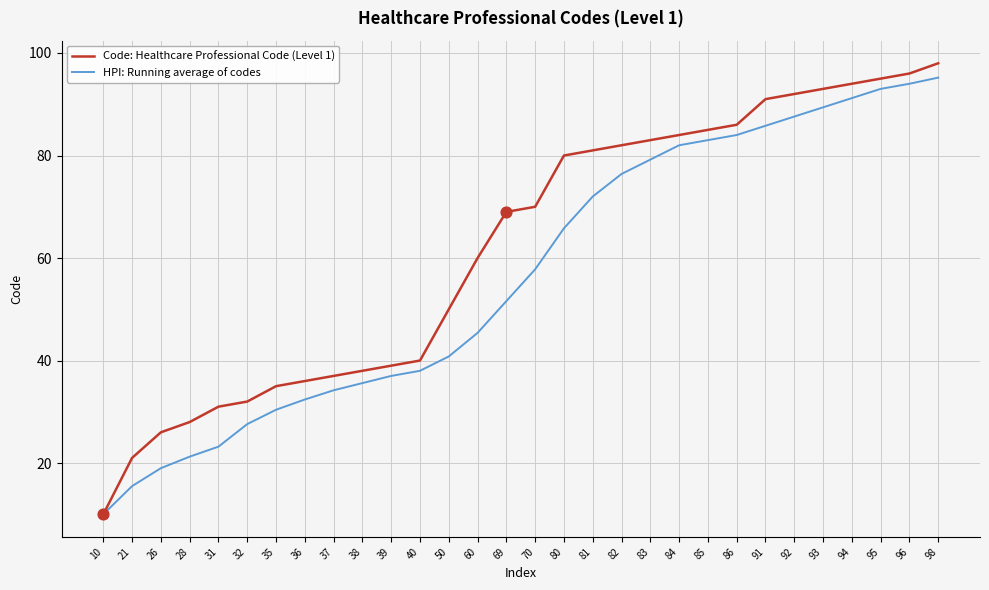

Which series changed the most between 80 and 84?

HPI: Running average of codes